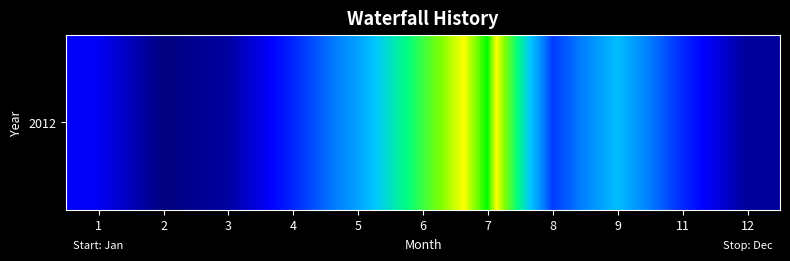

Reading left to right, list all the values displayed in this chart.

1=99.7	2=5.5	3=31.9	4=142.9	5=282.9	6=481.8	7=668.3	8=165.8	9=323.0	11=146.5	12=27.2